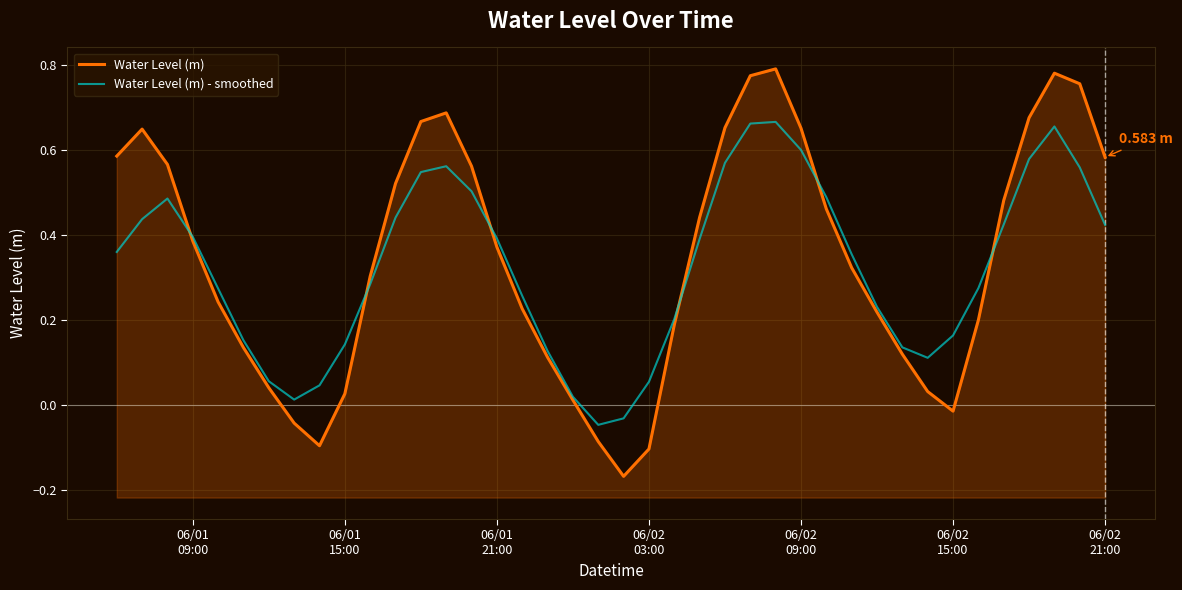

What is the sum of all Water Level (m) values?

13.7